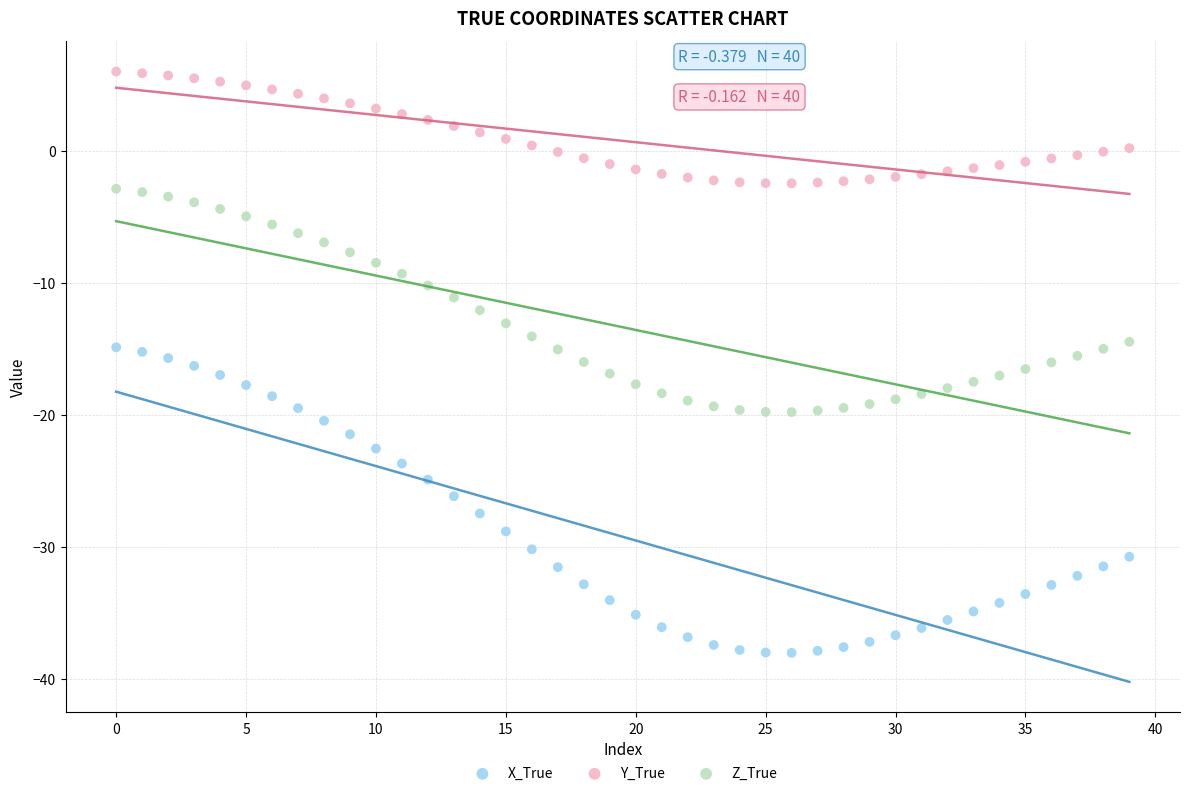

Which series contains the lowest Y value?

X_True